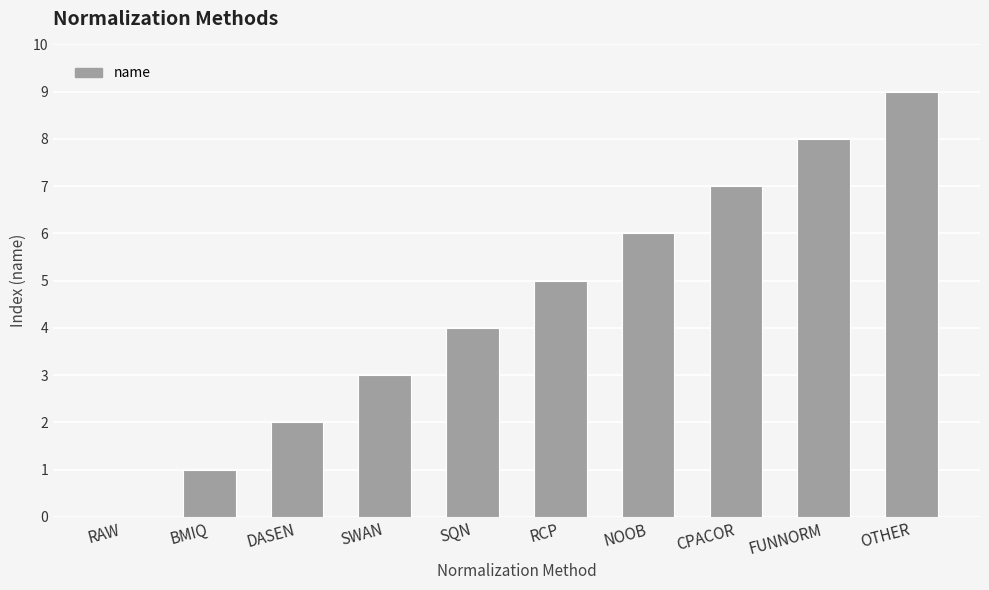

Which category has the highest value across all series?

OTHER